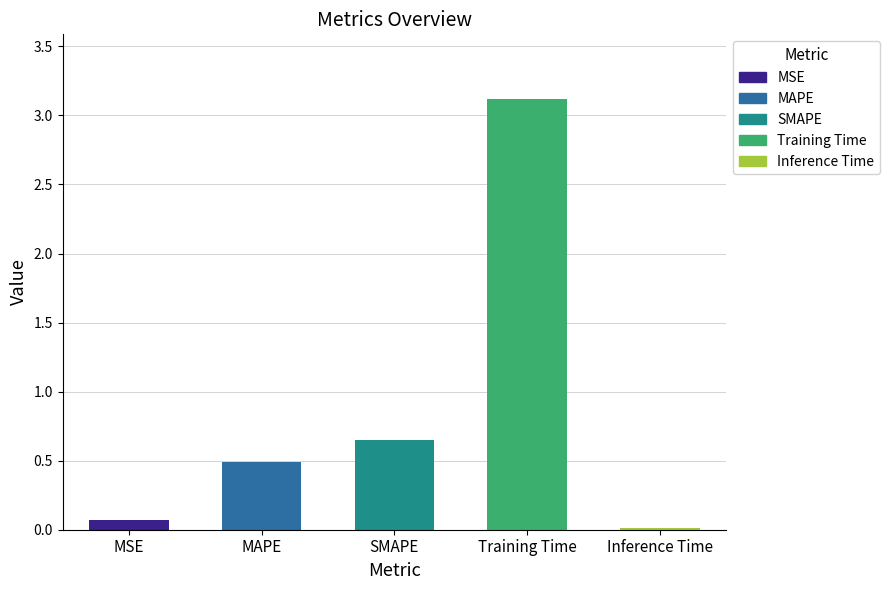

The value at SMAPE is 0.6. True or false?

True